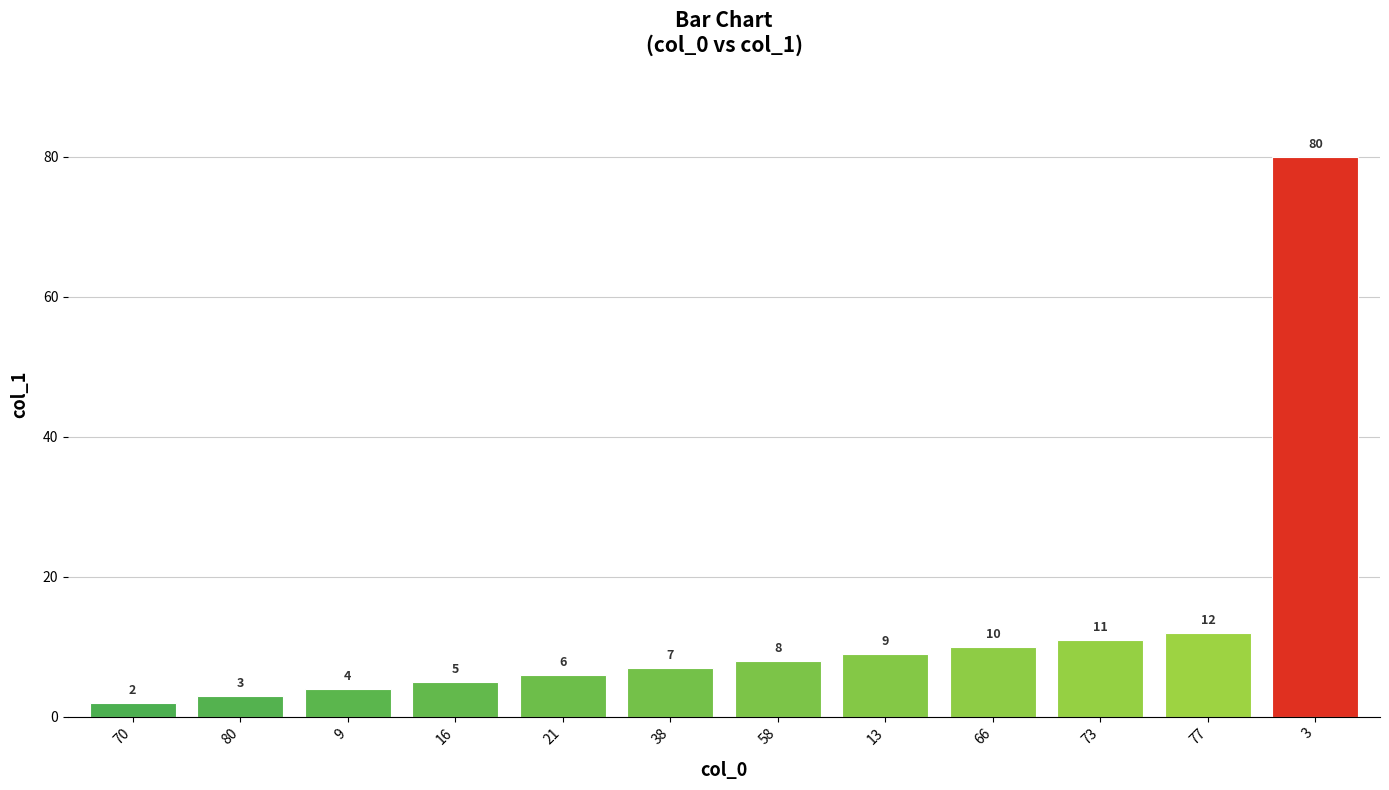

List the labels in order of value, smallest first.

70, 80, 9, 16, 21, 38, 58, 13, 66, 73, 77, 3